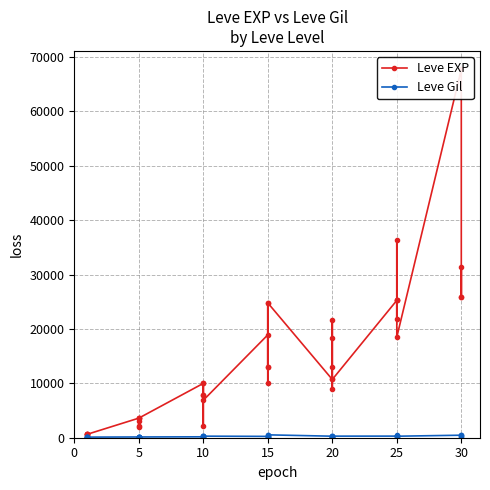

List the series in order of their overall mean, highest first.

Leve EXP, Leve Gil